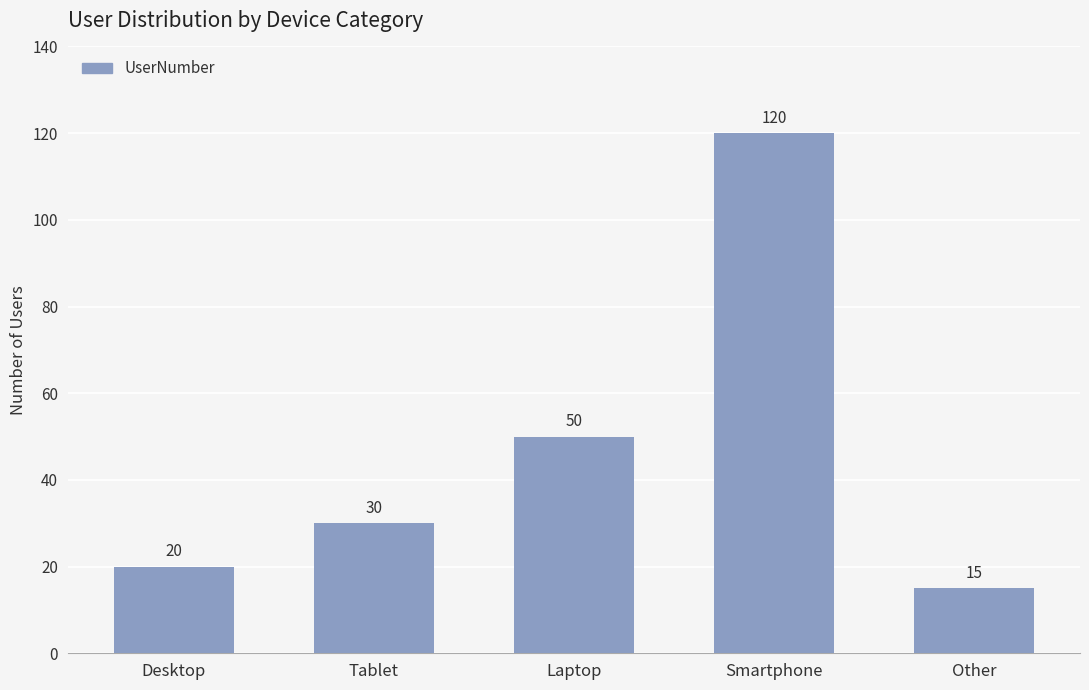

How many data points are less than 30?

2